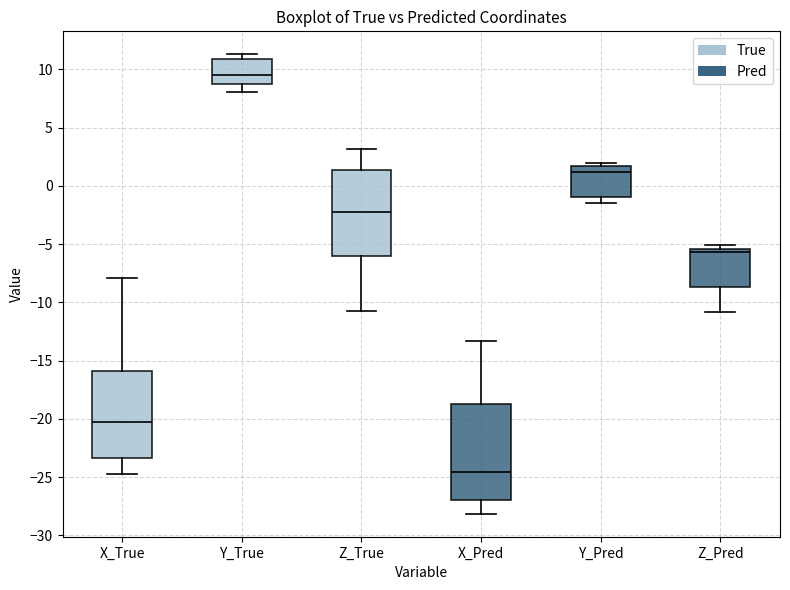

Reading left to right, read every box against the y-axis: the position of its median line, the range the box covers, and the ends of its whiskers. The values are not printed on the chart, so give them approximately, as read against the axis.

X_True: median -20.0, box -23.5 to -16.0, whiskers -24.5 to -8.0
Y_True: median 9.5, box 8.5 to 11.0, whiskers 8.0 to 11.5
Z_True: median -2.0, box -6.0 to 1.5, whiskers -11.0 to 3.0
X_Pred: median -24.5, box -27.0 to -18.5, whiskers -28.0 to -13.5
Y_Pred: median 1.0, box -1.0 to 1.5, whiskers -1.5 to 2.0
Z_Pred: median -5.5 (just below the box's upper edge), box -8.5 to -5.5, whiskers -11.0 to -5.0